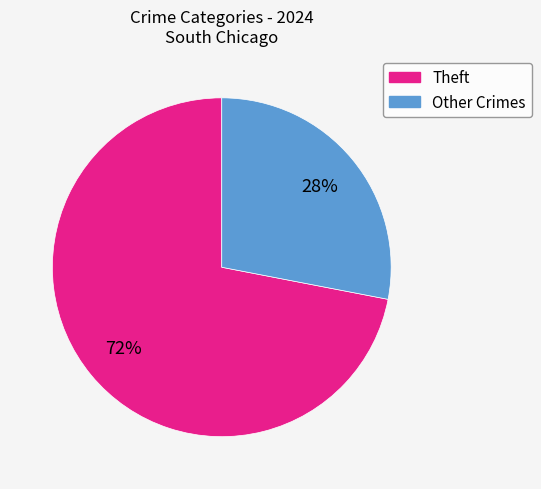

Does any single category account for the majority?

Yes